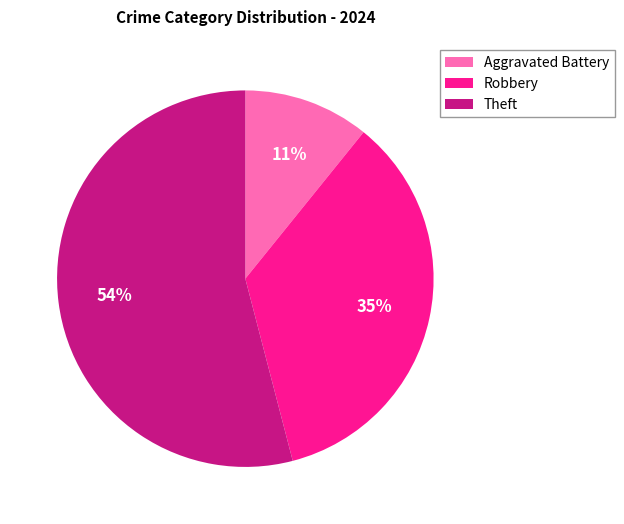

Which slice is the largest?

Theft